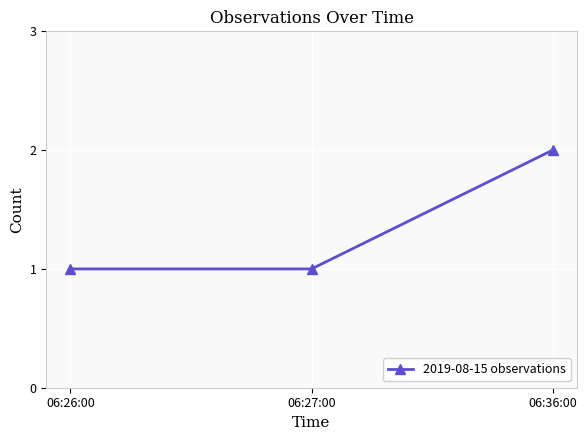

What is the label of the 3rd point from the left?

06:36:00